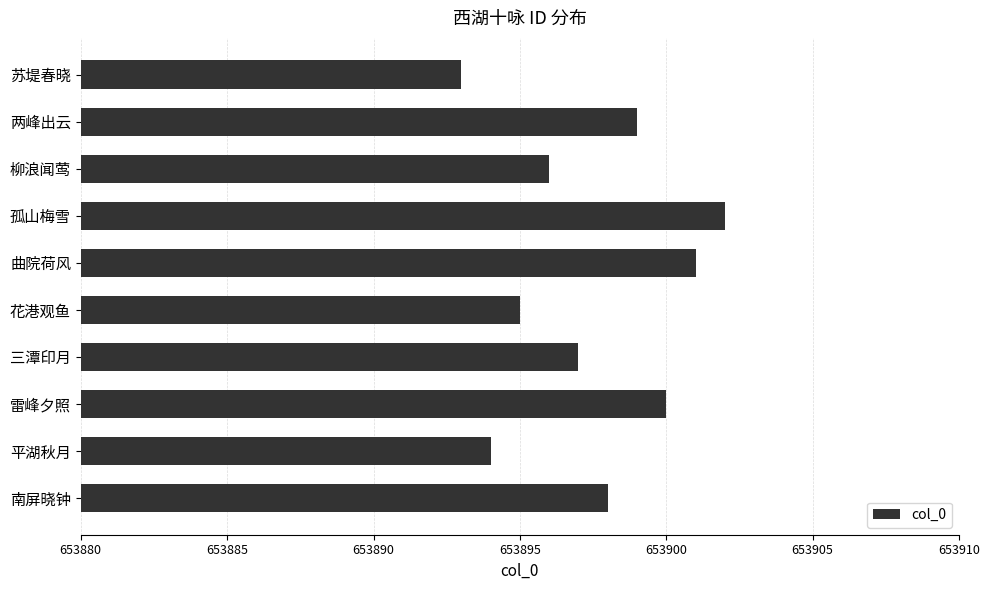

What is the approximate value at 三潭印月?

653897